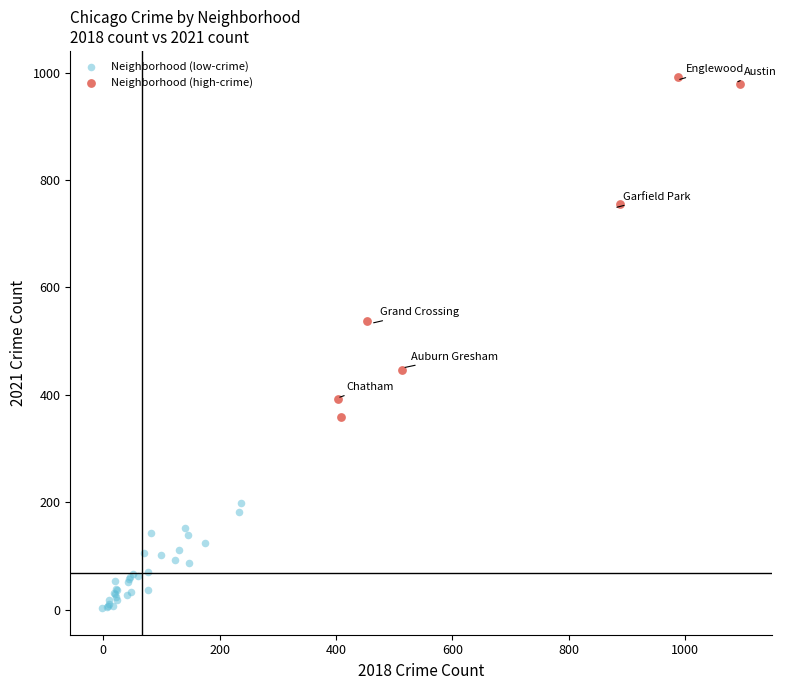

Which series reaches the maximum Y coordinate?

Neighborhood (high-crime)